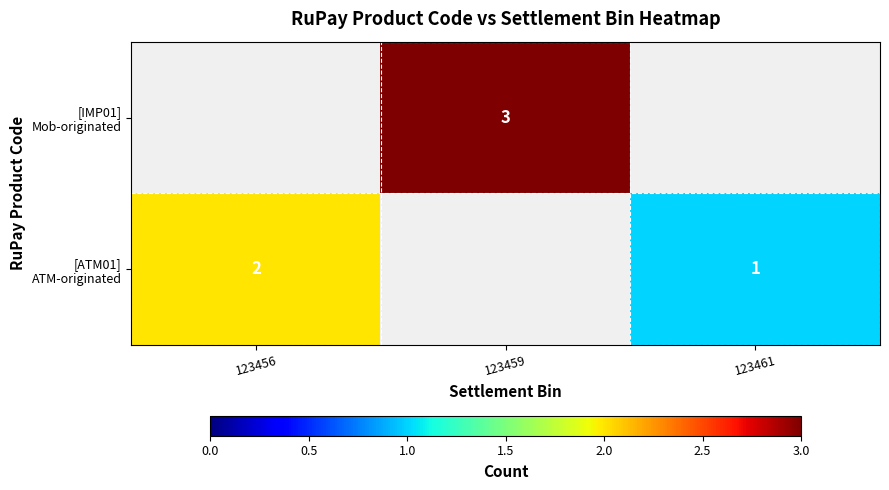

What value does the [IMP01] Mob-originated series have at 123459?

3